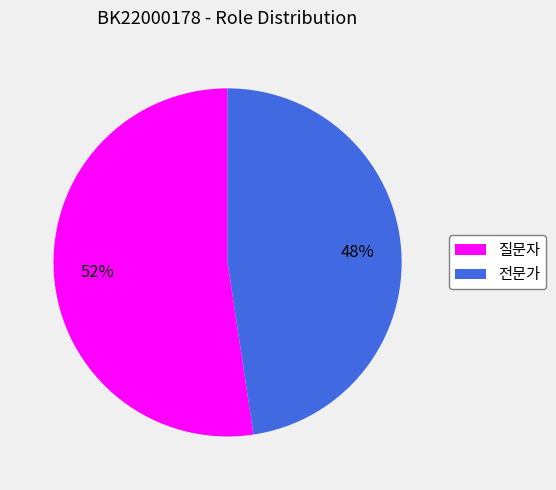

Does any single category account for the majority?

Yes